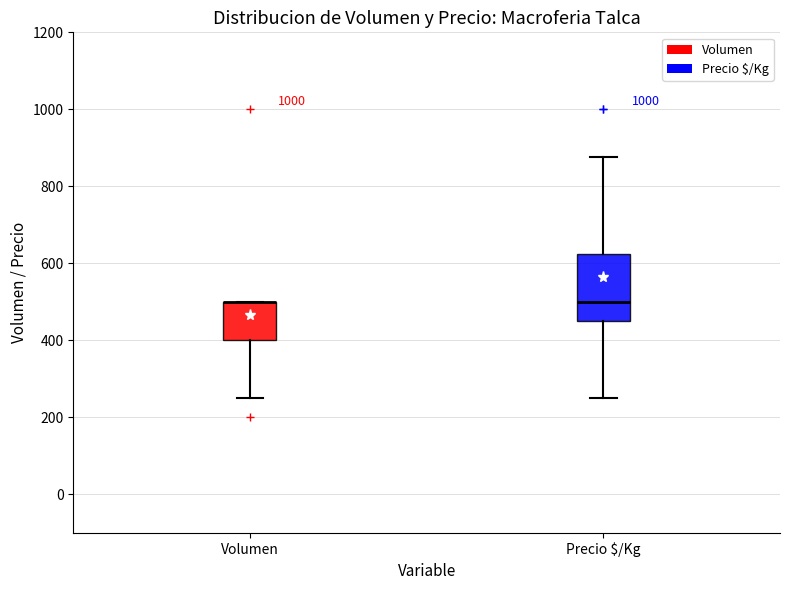

Reading left to right, read every box against the y-axis: the position of its median line, the range the box covers, and the ends of its whiskers. The values are not printed on the chart, so give them approximately, as read against the axis.

Volumen: median 500 (drawn on the box's upper edge), box 400 to 500, whiskers 260 to 500
Precio $/Kg: median 500, box 460 to 620, whiskers 260 to 880